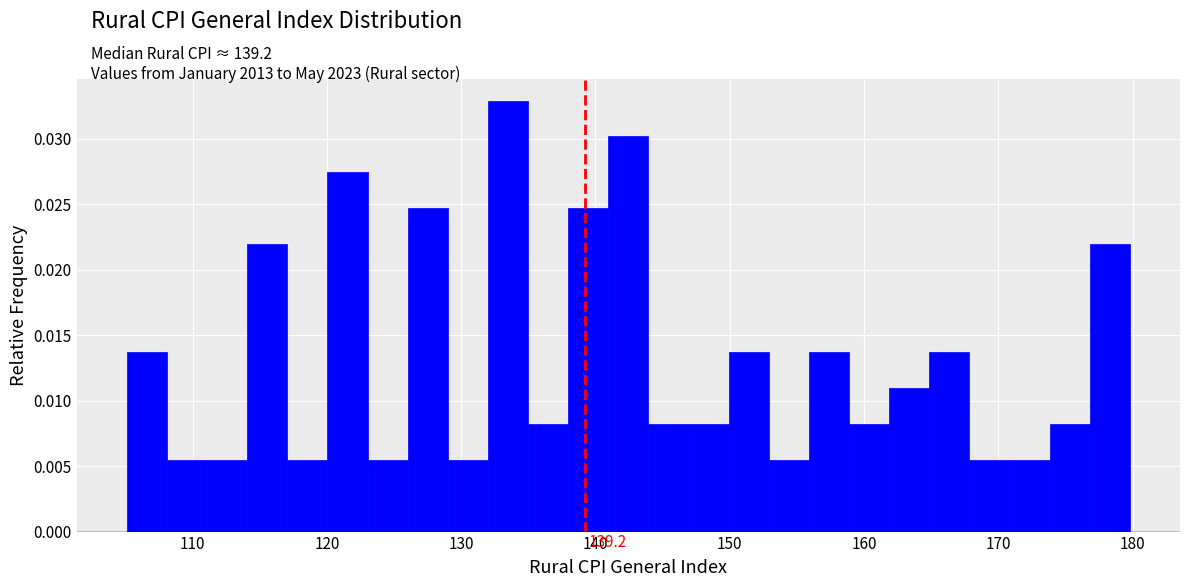

Read against the x-axis, roughly where is the centre of the tallest bar?

133